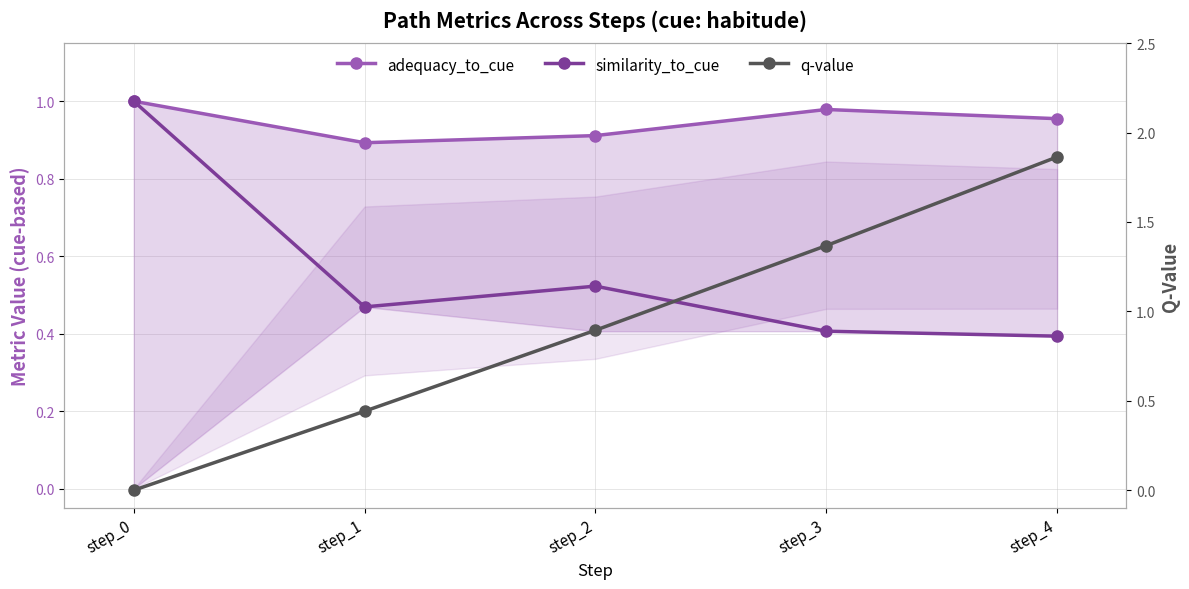

In adequacy_to_cue, how many points are higher than both neighbors (excluding endpoints)?

1